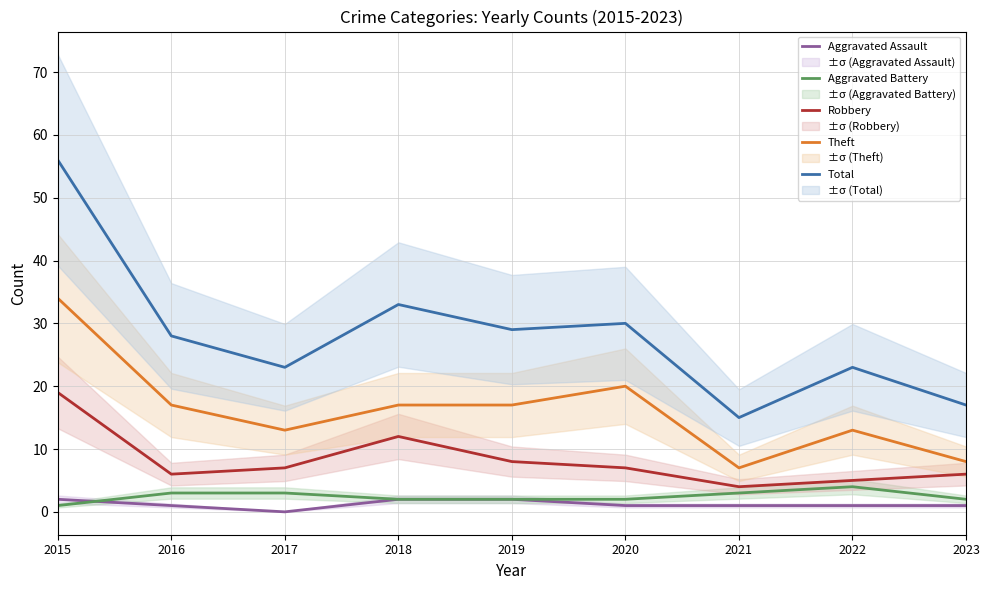

What is the spread (max minus min) of values at 2015?

55